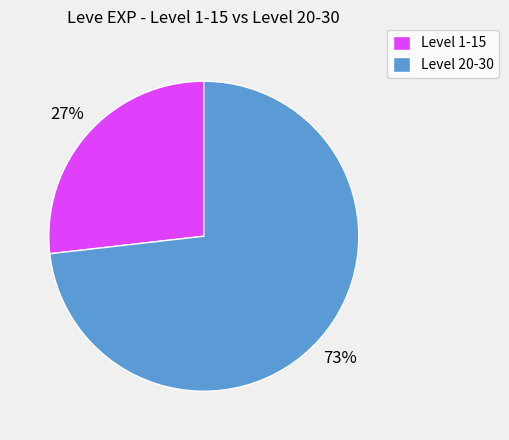

How many segments does this pie chart have?

2